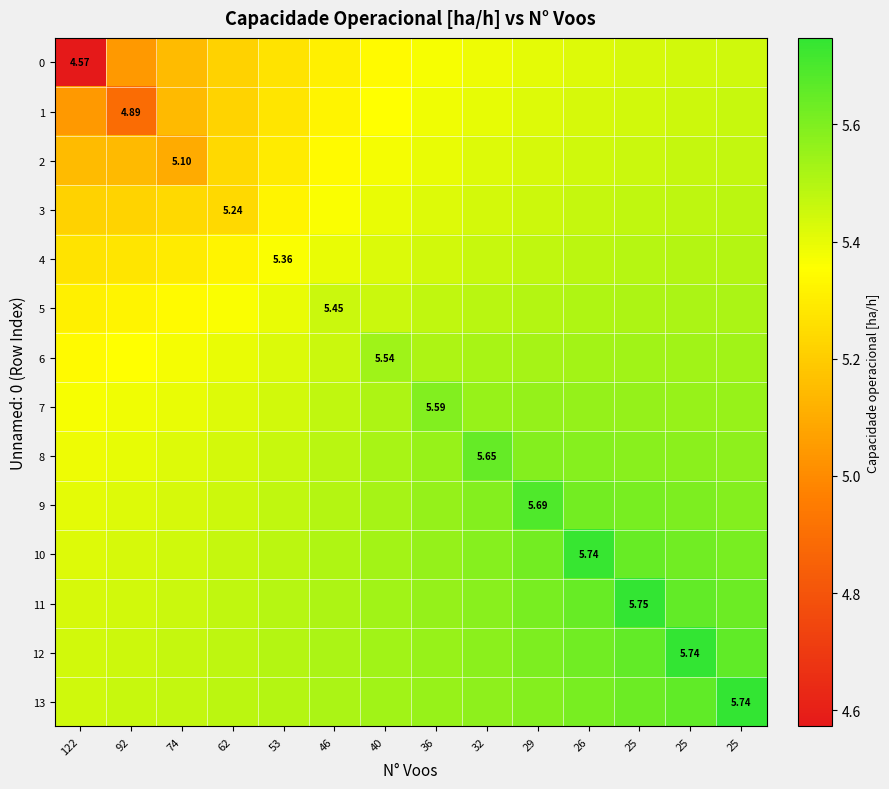

Count the number of categories in the chart.

14